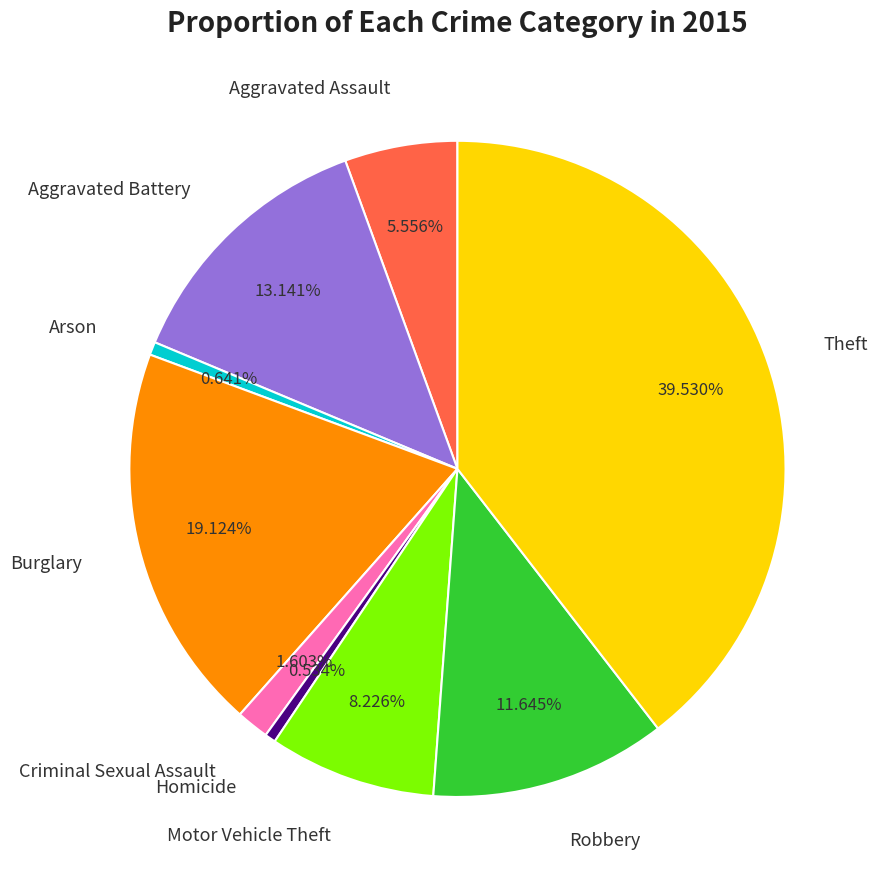

Combined, do Aggravated Assault and Theft account for over 50%?

No